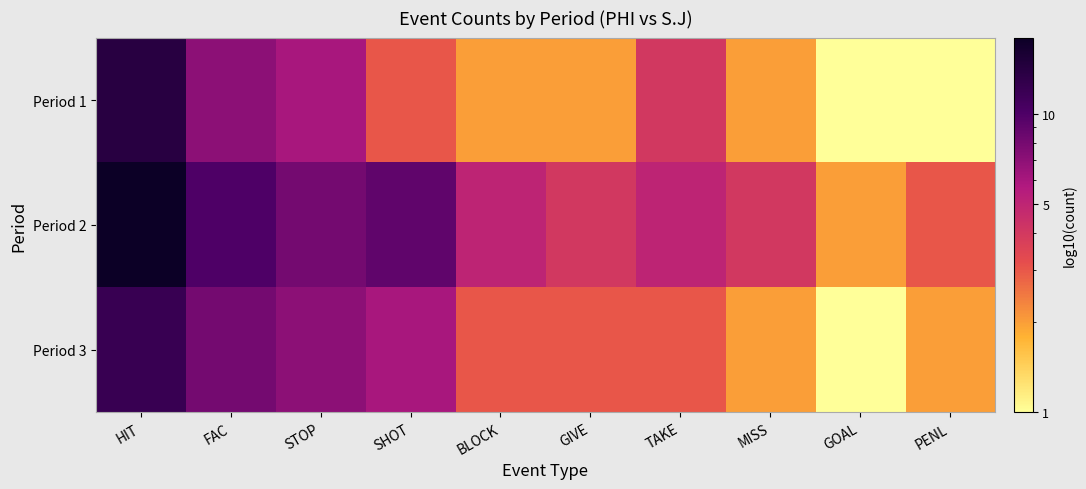

Rank the series by their average value, from lowest to highest.

Period 1, Period 3, Period 2